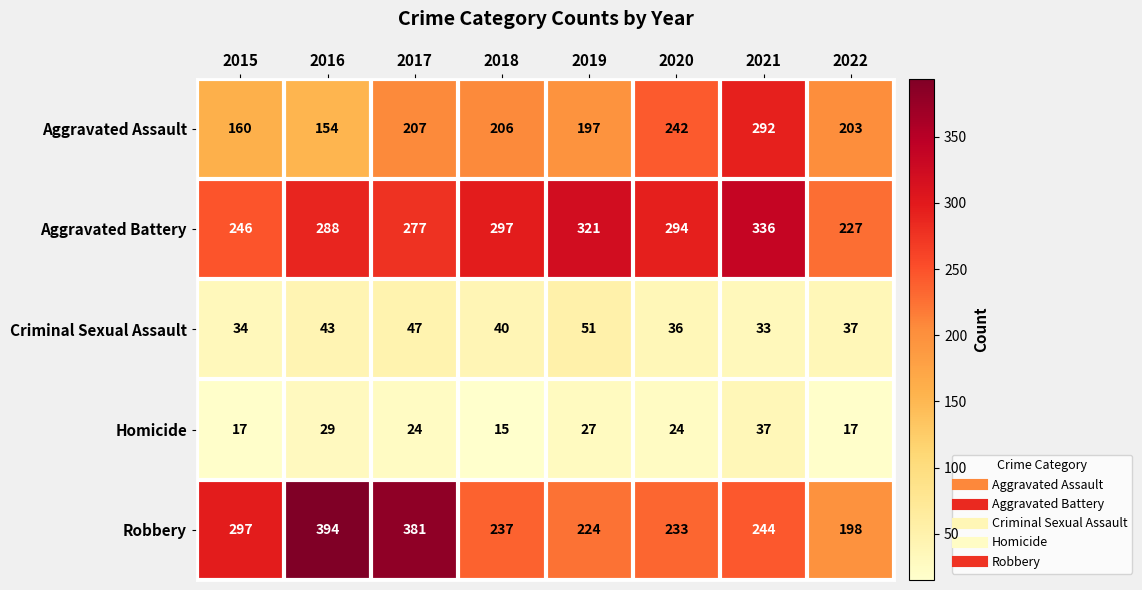

Where is Aggravated Battery nearest to the value 281?

2017